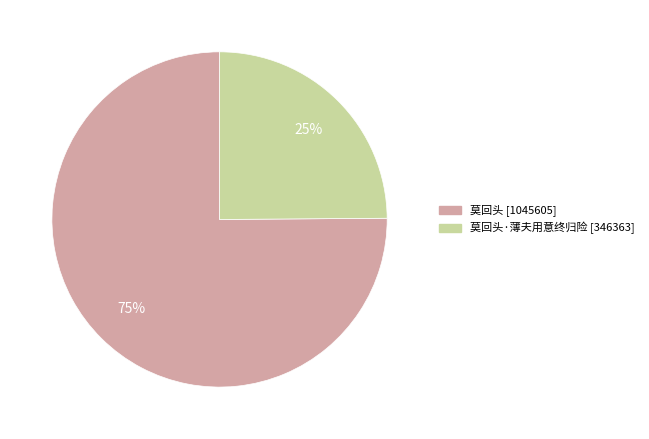

To the nearest percent, what is the average slice percentage?

50%